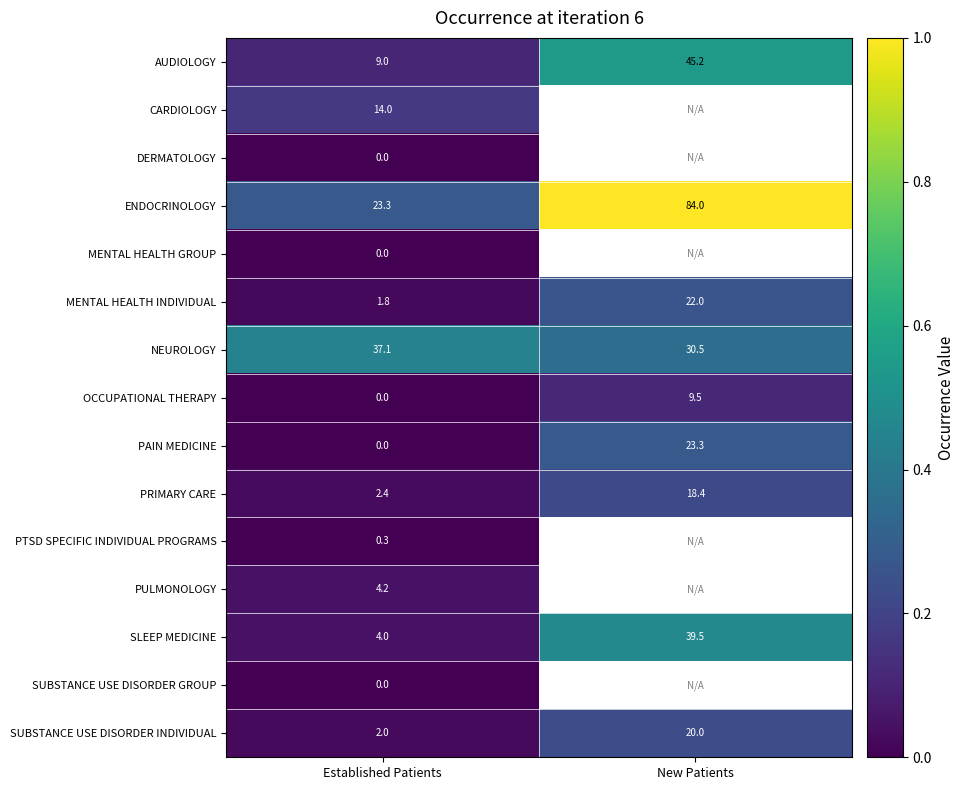

Rank the categories by AUDIOLOGY value from highest to lowest.

New Patients, Established Patients